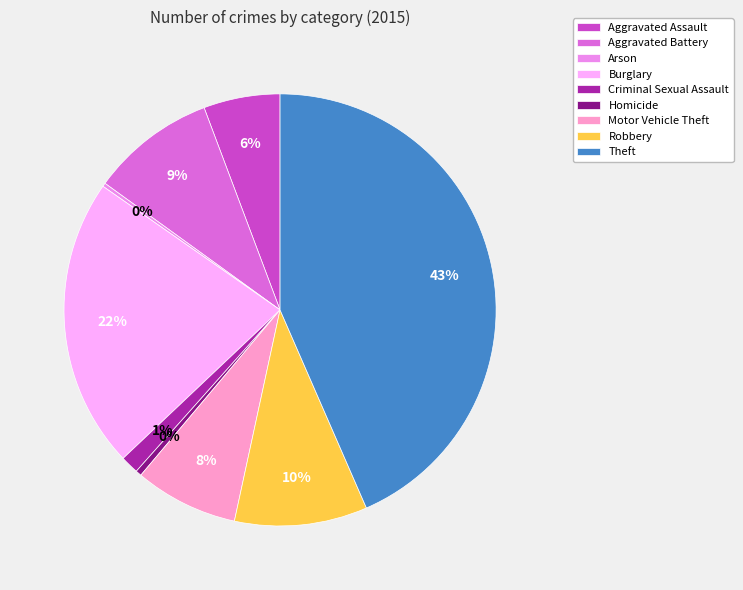

Which category has the biggest portion of the pie?

Theft